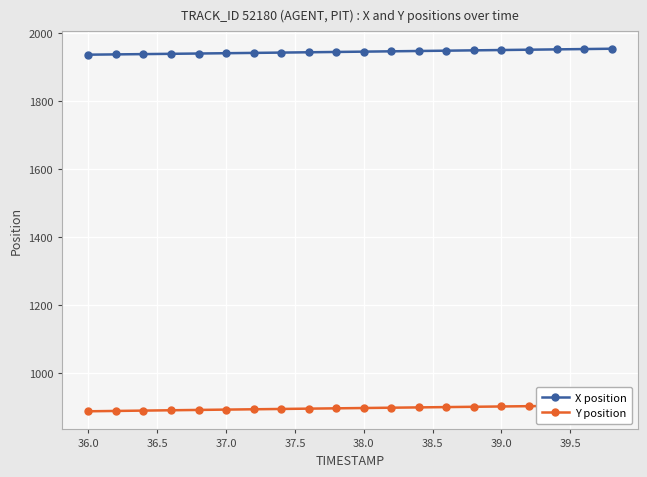

The value of X position at 36.0 is 2820.6. True or false?

False